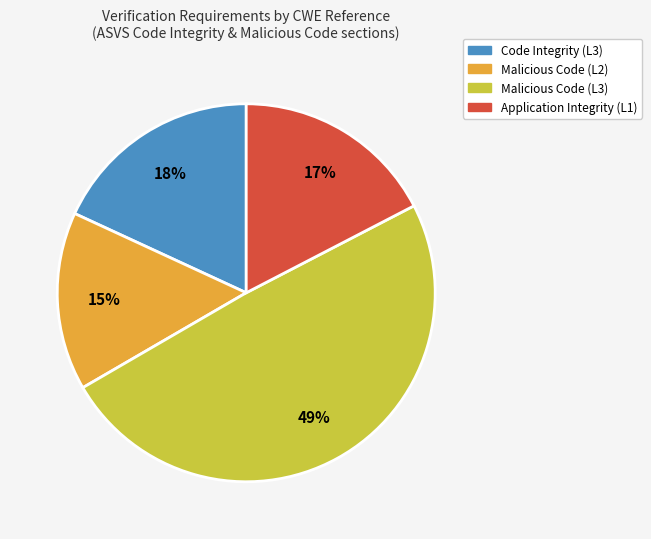

Is there a majority slice in this chart?

No